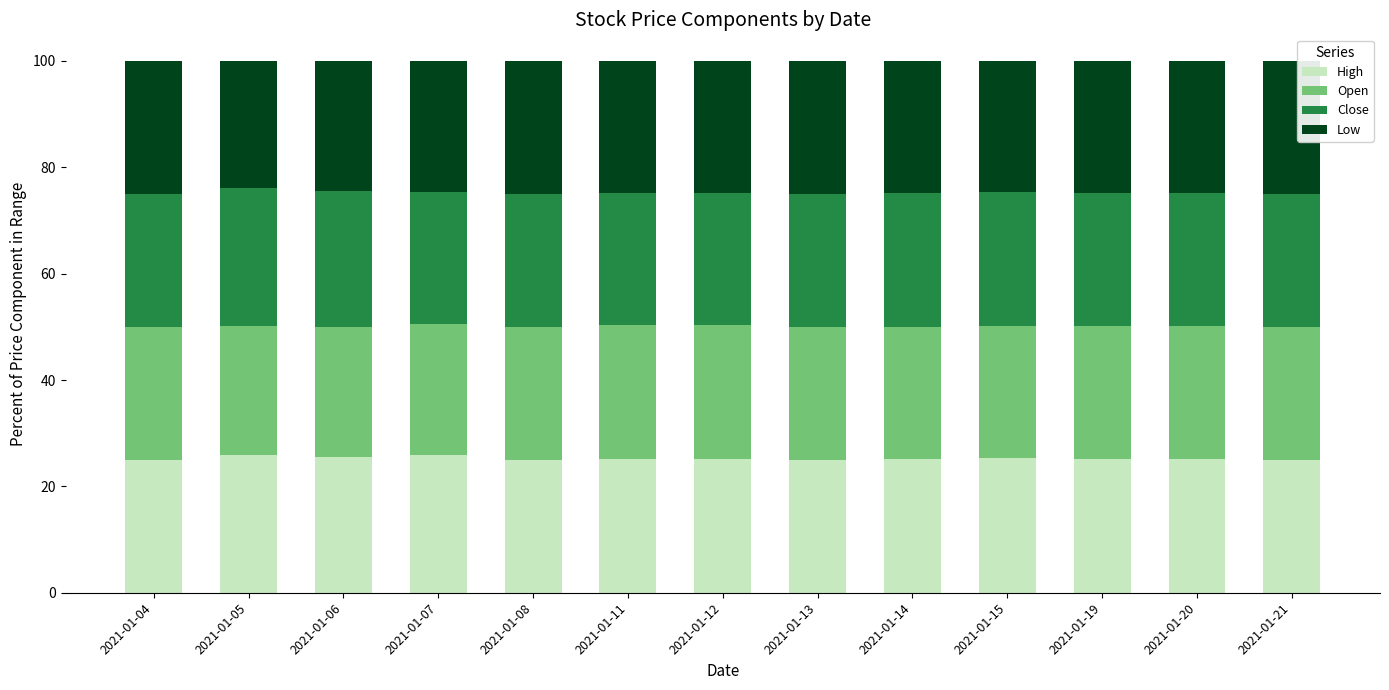

What is the total value across all series at 2021-01-21?

100.0